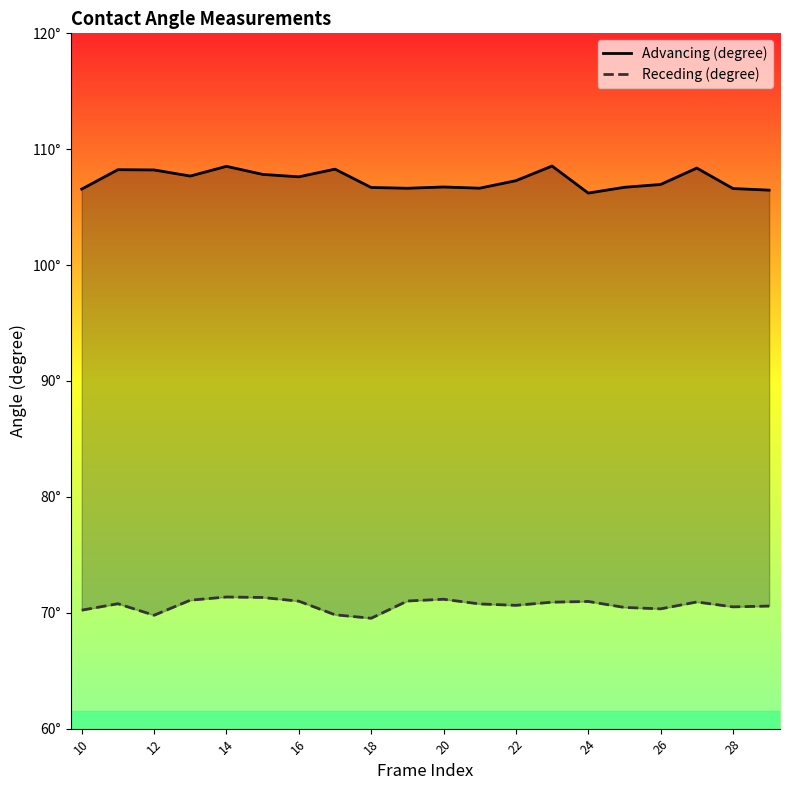

What is the value of the Receding (degree) point at the 9th from the left?

69.5